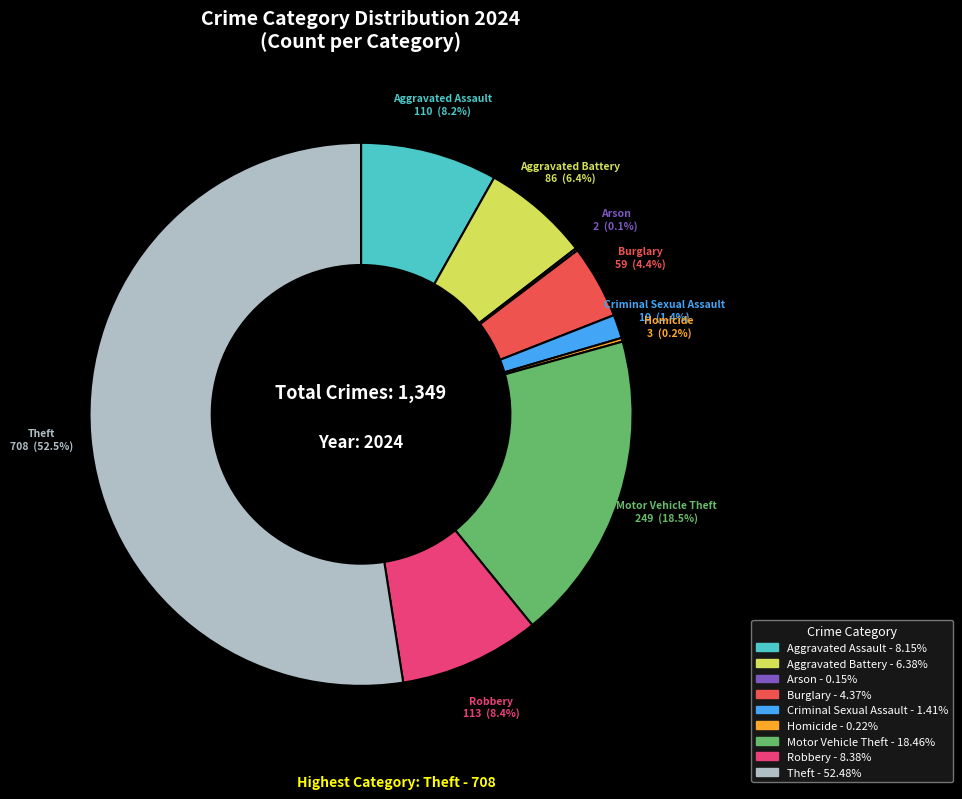

What is the largest slice in the pie chart?

Theft